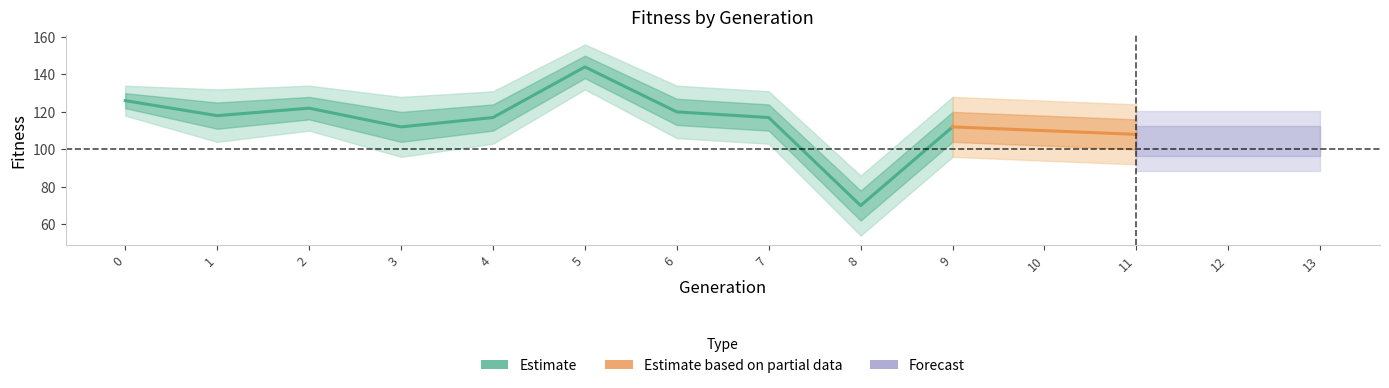

Does the chart have visible grid lines?

No